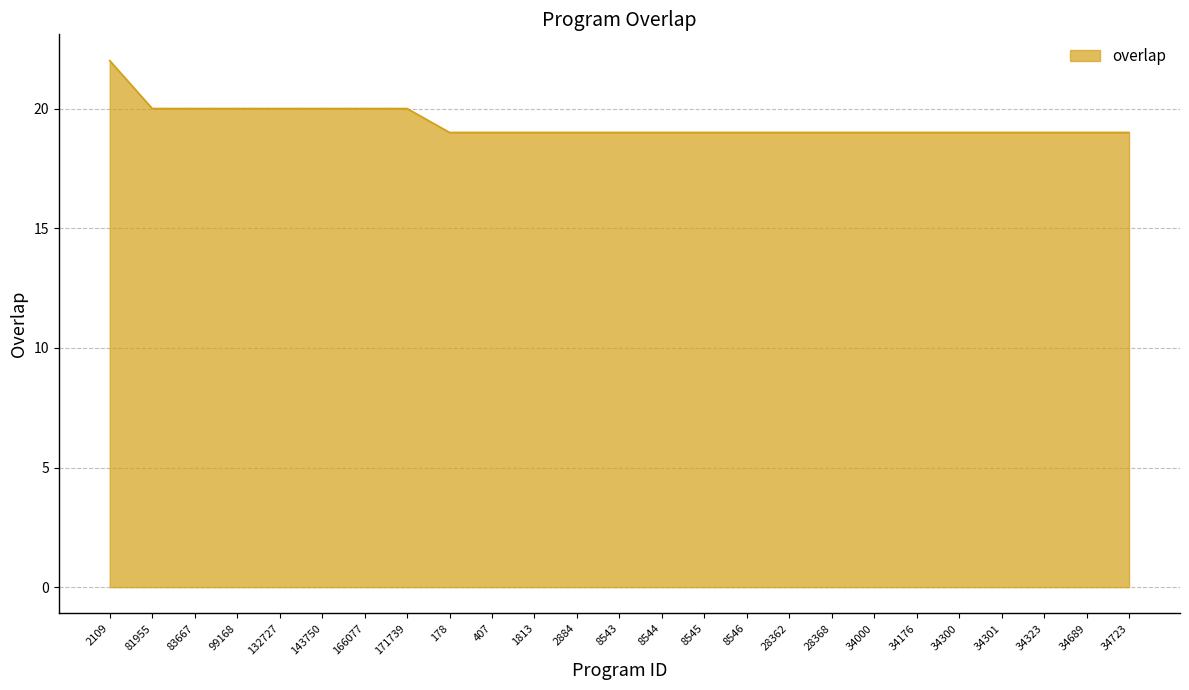

Count the values in the range 19 to 20.

24